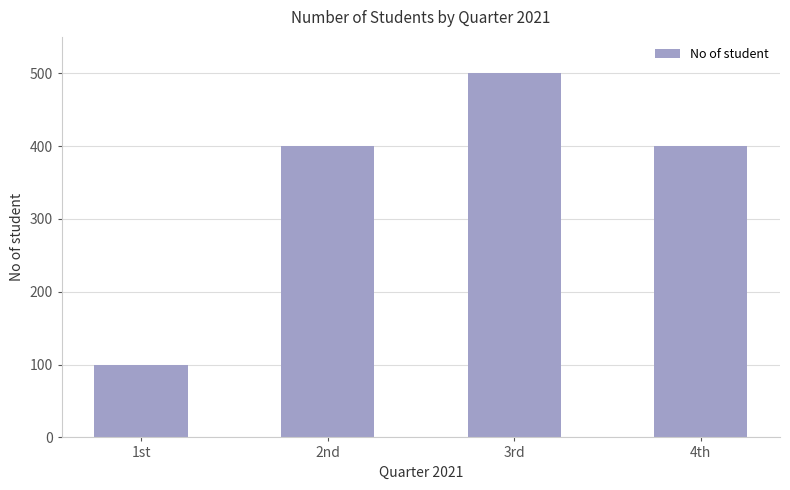

Read the value at 1st, to the nearest 10.

100